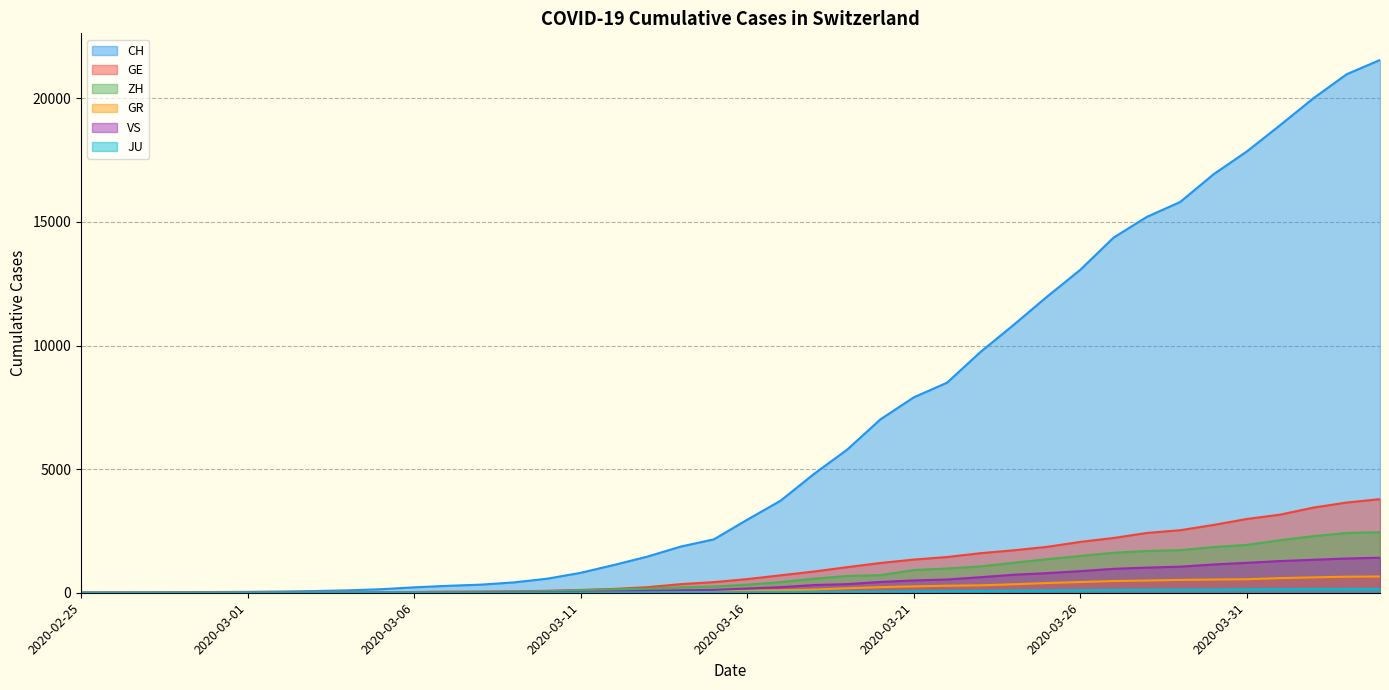

What is the value of the GR point at the 33rd from the left?

495